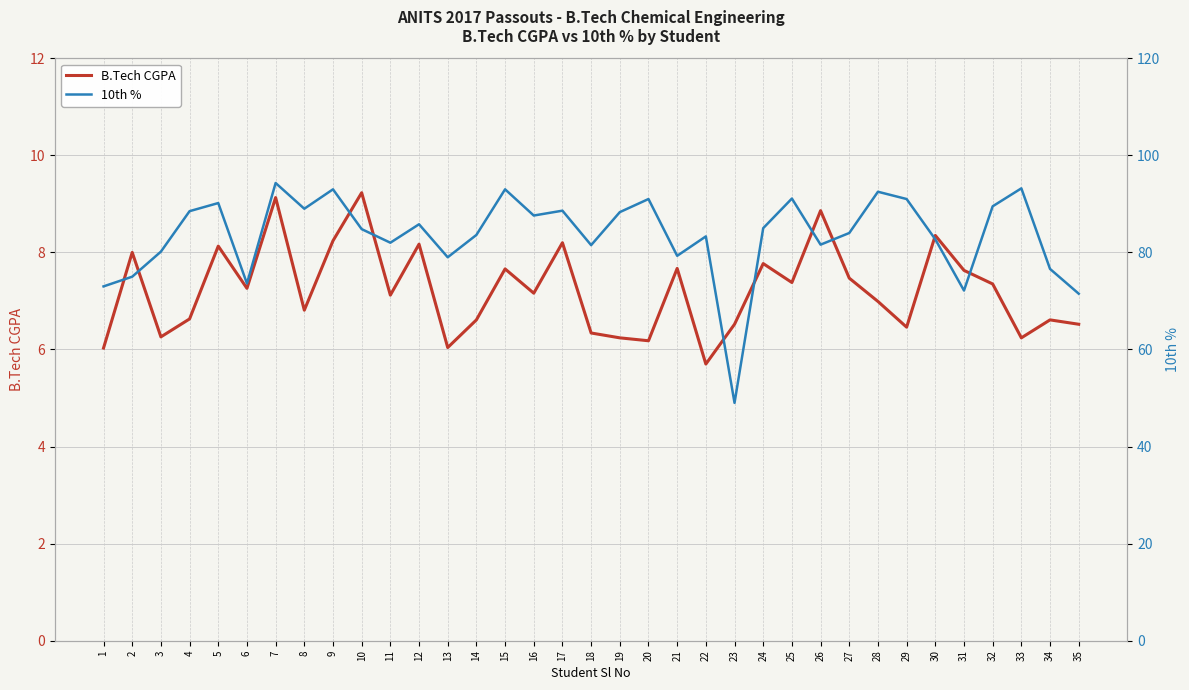

What is the total value across all series at 15?

100.7